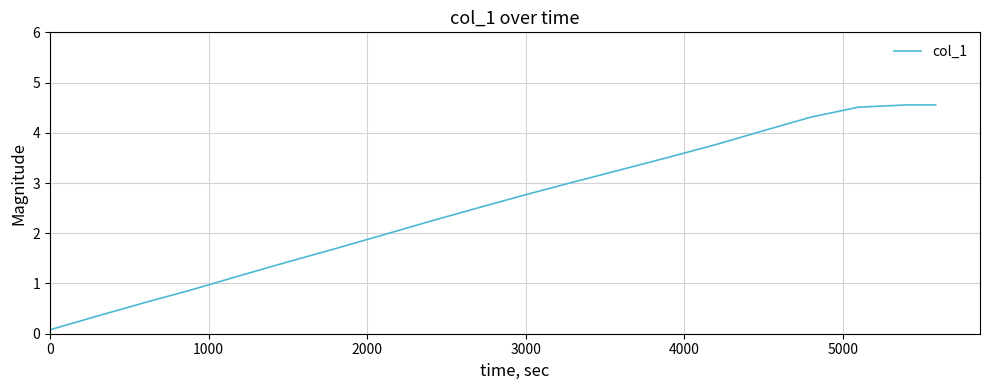

What is the difference between the maximum and minimum values?

4.5